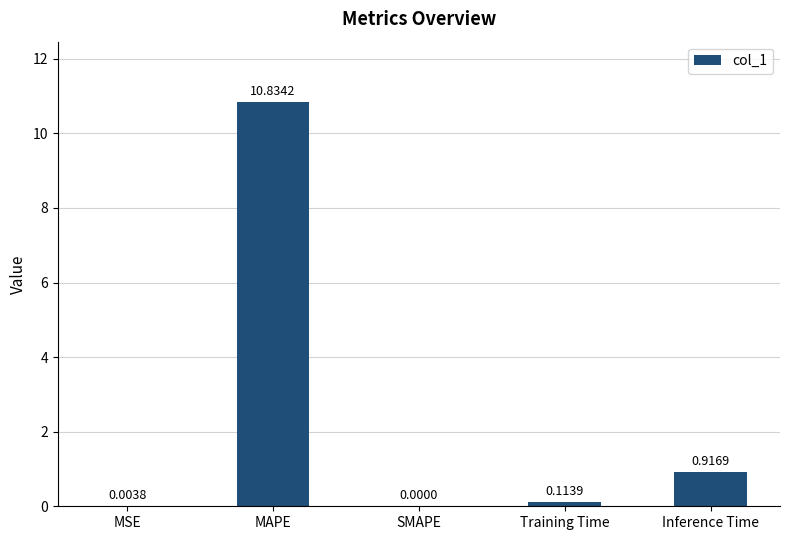

What is the change in value from Training Time to Inference Time?

+0.8